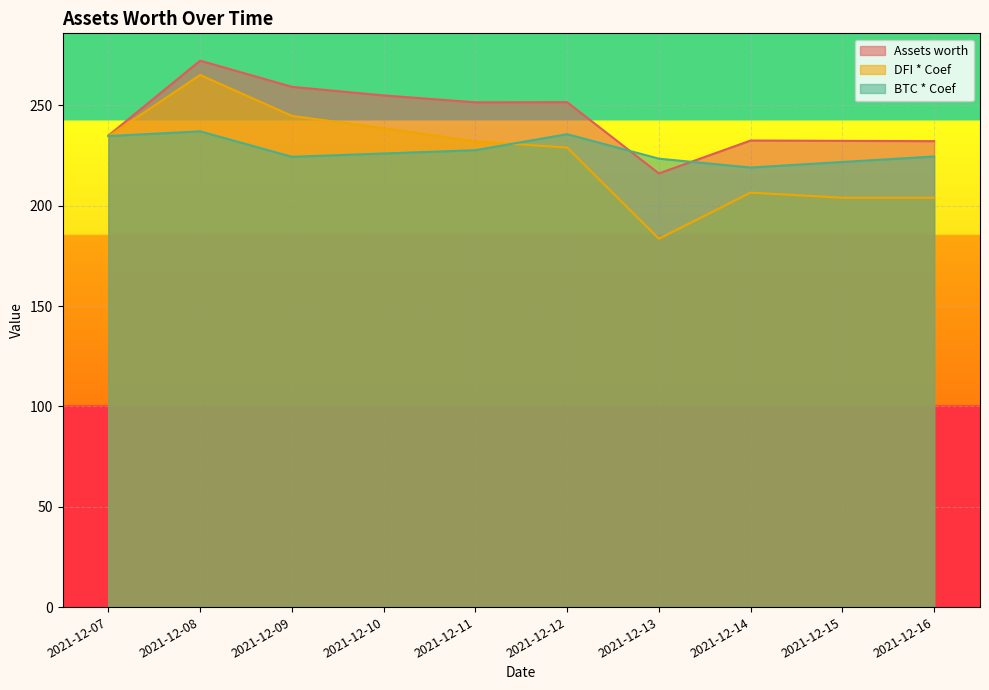

Where do BTC * Coef and DFI * Coef first cross each other?

2021-12-07 and 2021-12-08